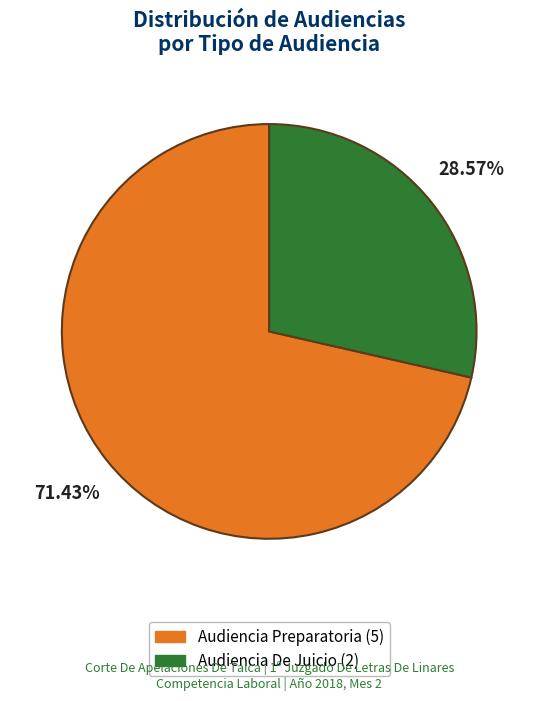

What is the smallest slice in the pie chart?

Audiencia De Juicio